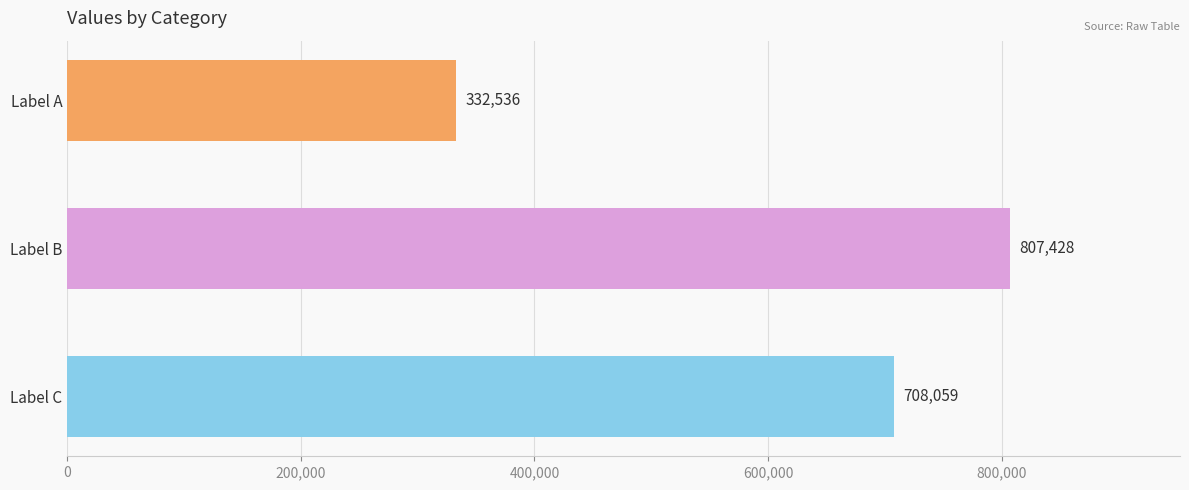

Reading bottom to top, what are all the values shown in this chart?

708059	807428	332536